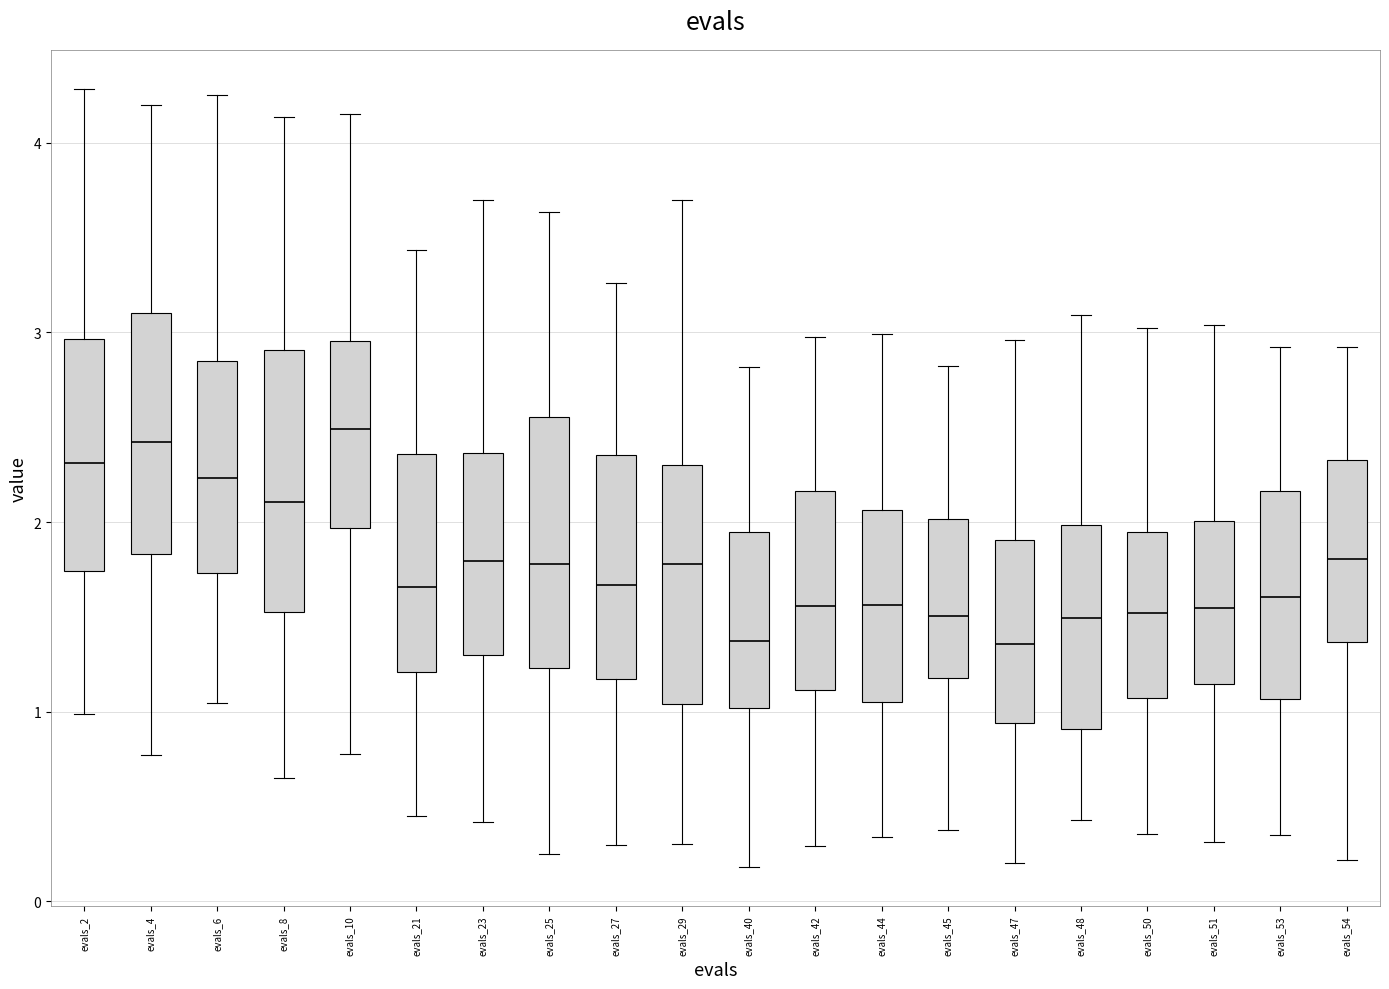

Reading left to right, transcribe this box plot: for each box, give where its median line is, the range the box spans, and where its two whiskers end, as read against the y-axis. The values are not printed on the chart, so give them approximately, as read against the axis.

evals_2: median 2.3, box 1.7 to 3.0, whiskers 1.0 to 4.3
evals_4: median 2.4, box 1.8 to 3.1, whiskers 0.8 to 4.2
evals_6: median 2.2, box 1.7 to 2.8, whiskers 1.0 to 4.3
evals_8: median 2.1, box 1.5 to 2.9, whiskers 0.7 to 4.1
evals_10: median 2.5, box 2.0 to 3.0, whiskers 0.8 to 4.2
evals_21: median 1.7, box 1.2 to 2.4, whiskers 0.4 to 3.4
evals_23: median 1.8, box 1.3 to 2.4, whiskers 0.4 to 3.7
evals_25: median 1.8, box 1.2 to 2.6, whiskers 0.2 to 3.6
evals_27: median 1.7, box 1.2 to 2.4, whiskers 0.3 to 3.3
evals_29: median 1.8, box 1.0 to 2.3, whiskers 0.3 to 3.7
evals_40: median 1.4, box 1.0 to 1.9, whiskers 0.2 to 2.8
evals_42: median 1.6, box 1.1 to 2.2, whiskers 0.3 to 3.0
evals_44: median 1.6, box 1.1 to 2.1, whiskers 0.3 to 3.0
evals_45: median 1.5, box 1.2 to 2.0, whiskers 0.4 to 2.8
evals_47: median 1.4, box 0.9 to 1.9, whiskers 0.2 to 3.0
evals_48: median 1.5, box 0.9 to 2.0, whiskers 0.4 to 3.1
evals_50: median 1.5, box 1.1 to 1.9, whiskers 0.4 to 3.0
evals_51: median 1.5, box 1.1 to 2.0, whiskers 0.3 to 3.0
evals_53: median 1.6, box 1.1 to 2.2, whiskers 0.4 to 2.9
evals_54: median 1.8, box 1.4 to 2.3, whiskers 0.2 to 2.9